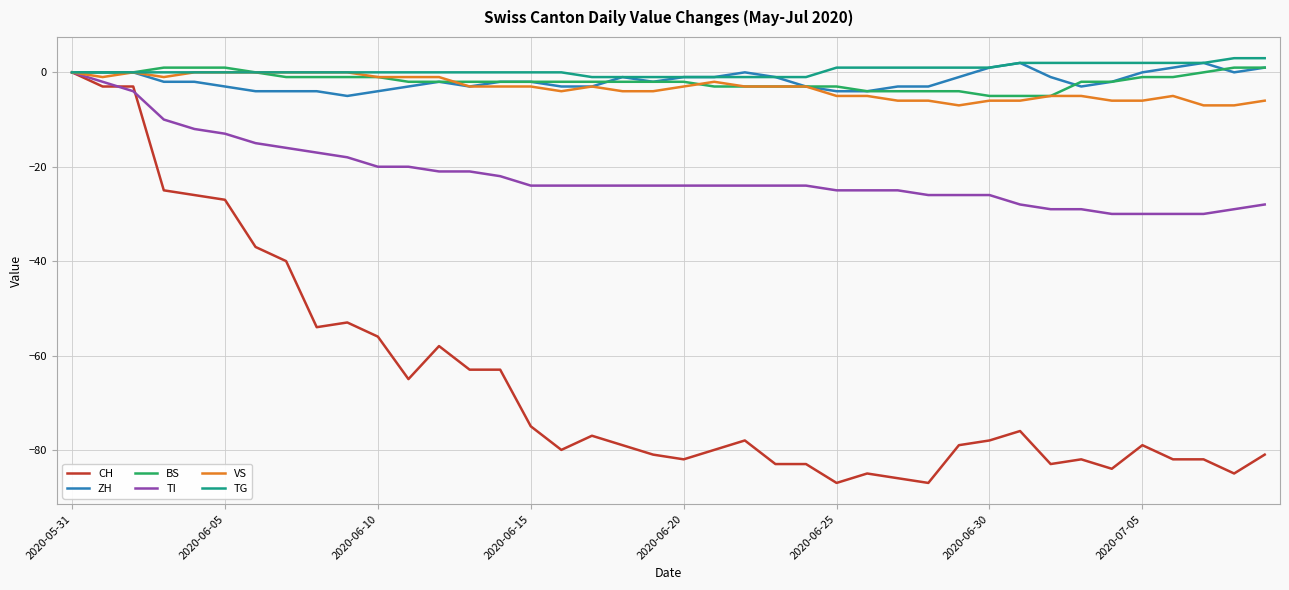

Which series has the widest spread of values?

CH